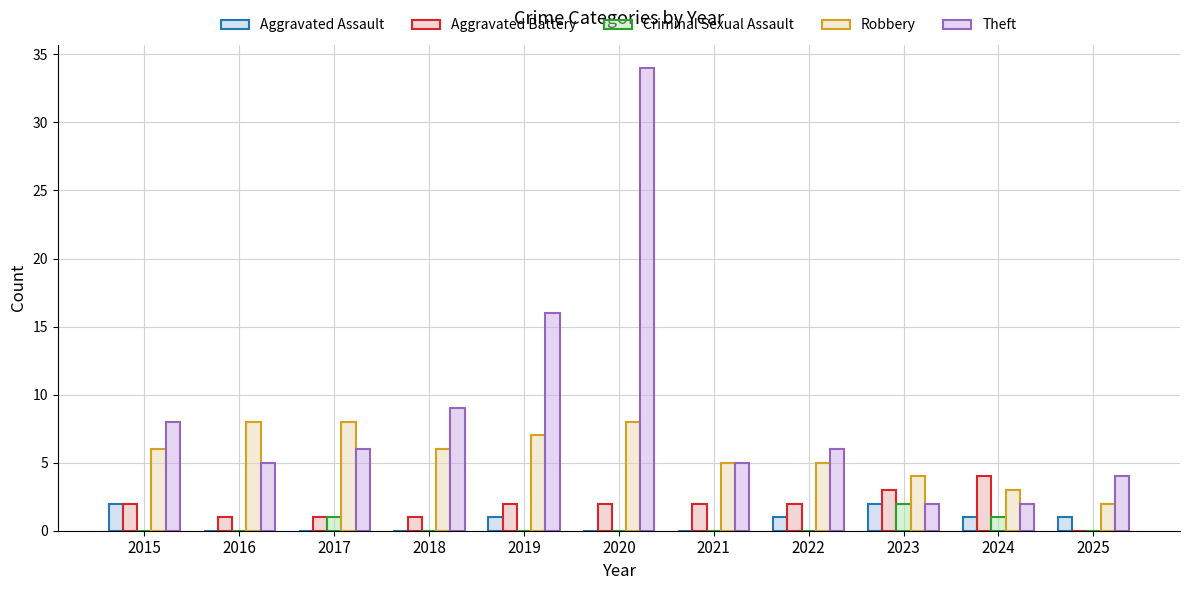

Which series has the largest total across all categories?

Theft